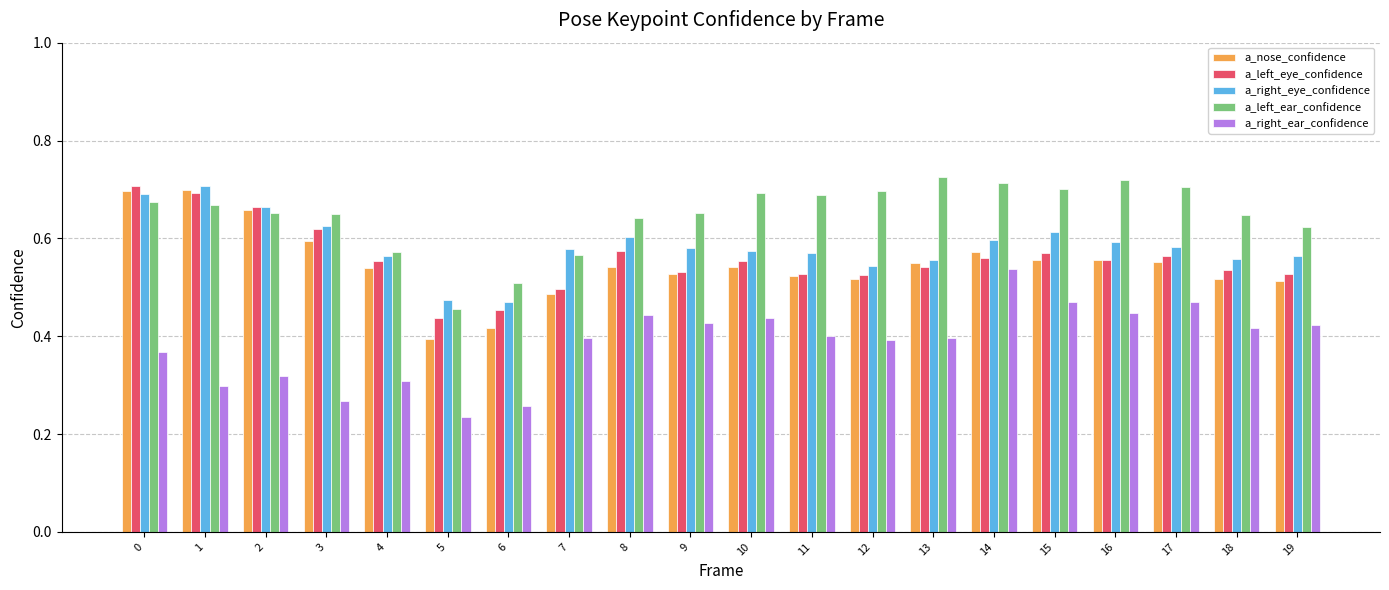

At which label does a_left_ear_confidence reach its minimum?

5